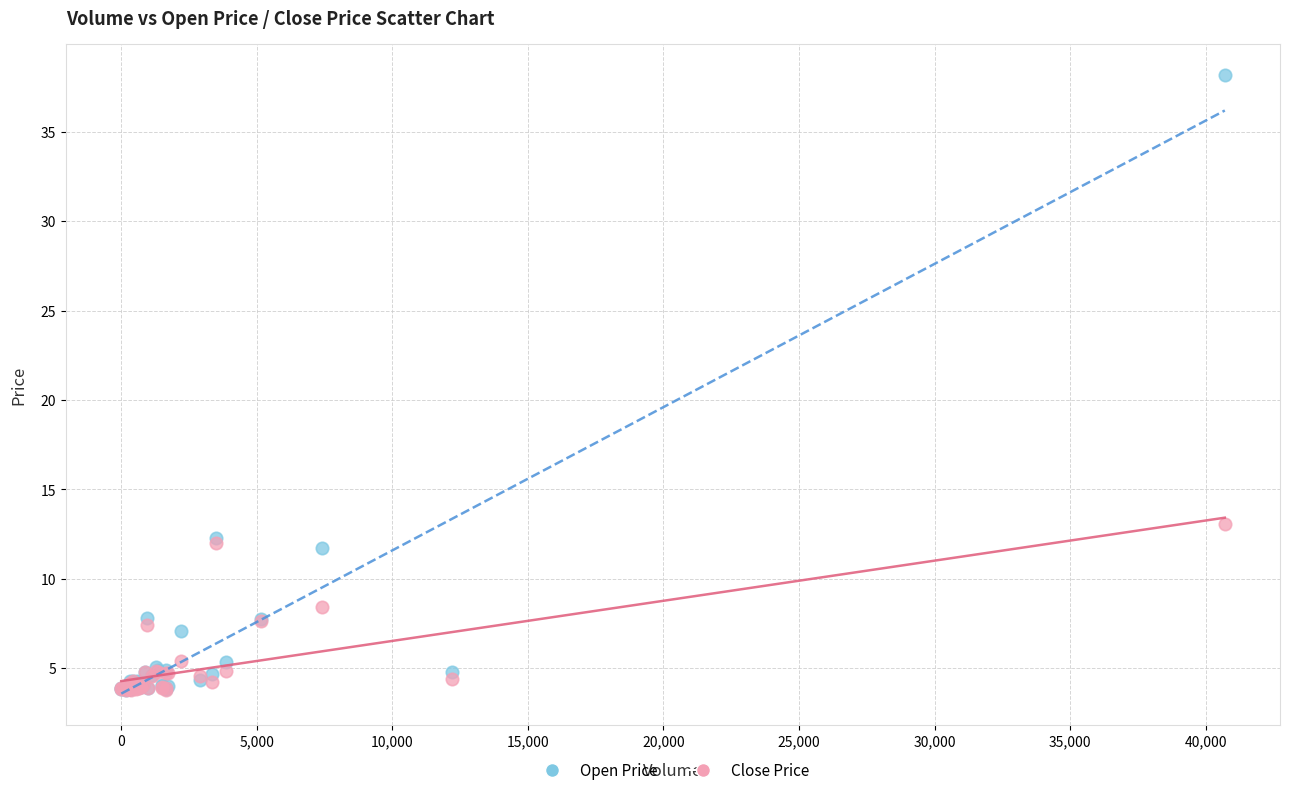

What are all the series names shown in the legend?

Open Price, Close Price